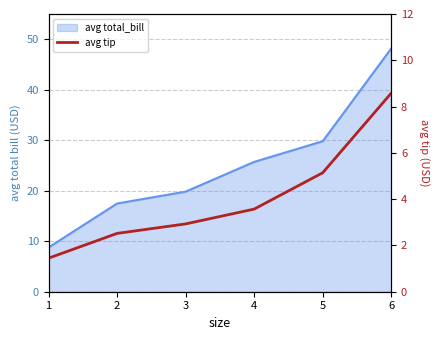

Which label corresponds to the smallest value in the chart?

1